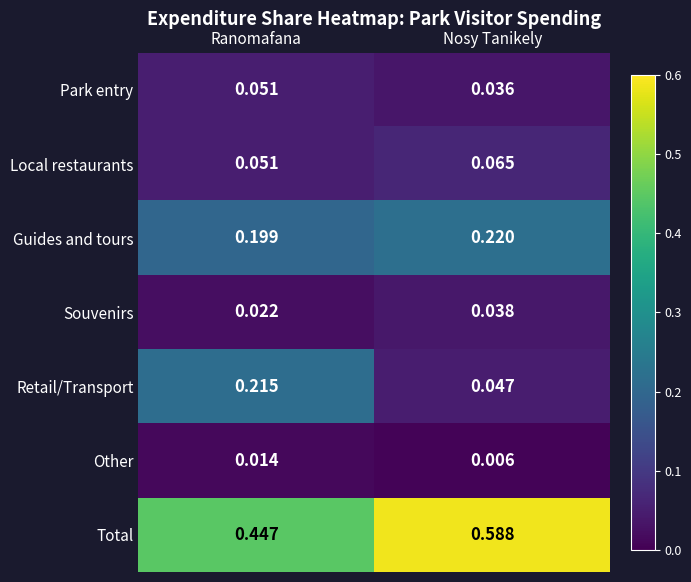

List the labels in order of Total value, largest first.

Nosy Tanikely, Ranomafana